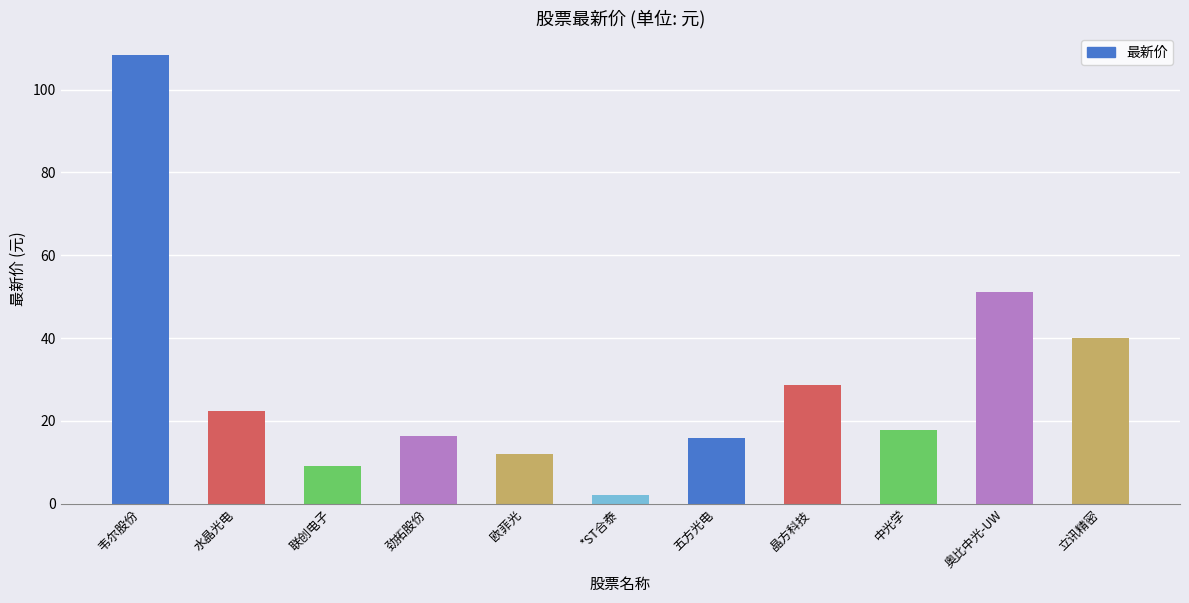

Approximately how many times larger is the value at *ST合泰 compared to 立讯精密?

0.1